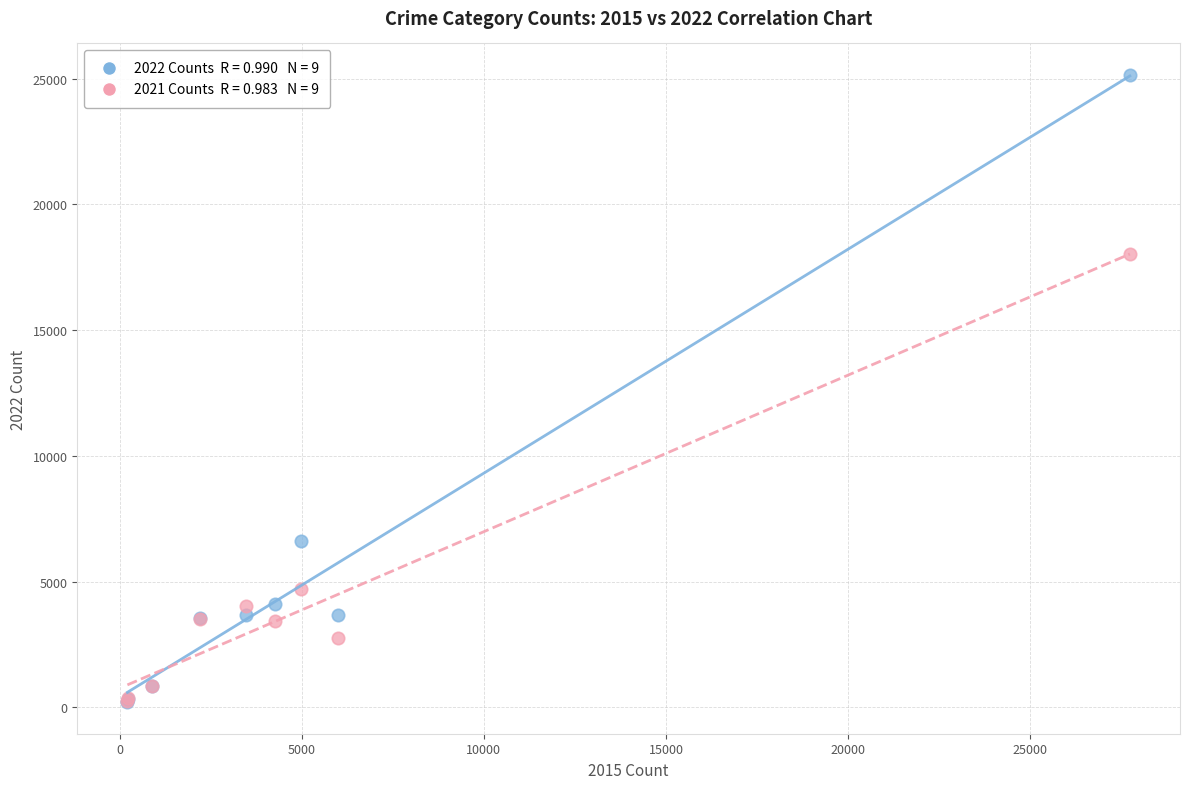

Across all series, what Y value is closest to 12673?

18018